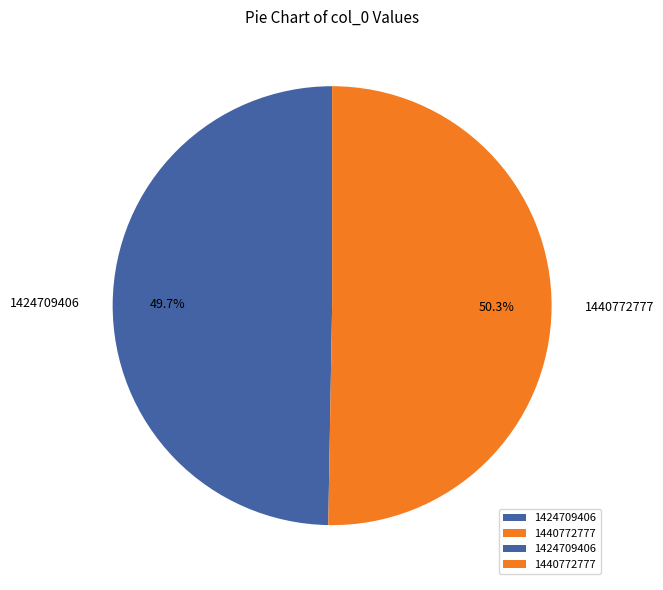

To the nearest percent, what percentage of the pie is 1440772777?

50%